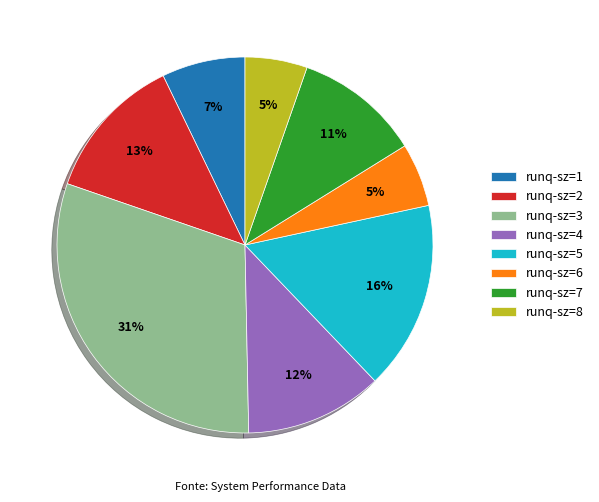

To the nearest percent, what is the combined percentage of runq-sz=6 and runq-sz=4?

17%